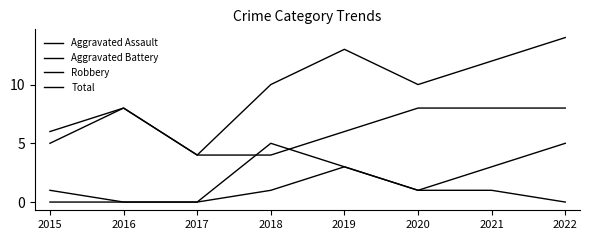

At which category is the sum across all series the highest?

2022